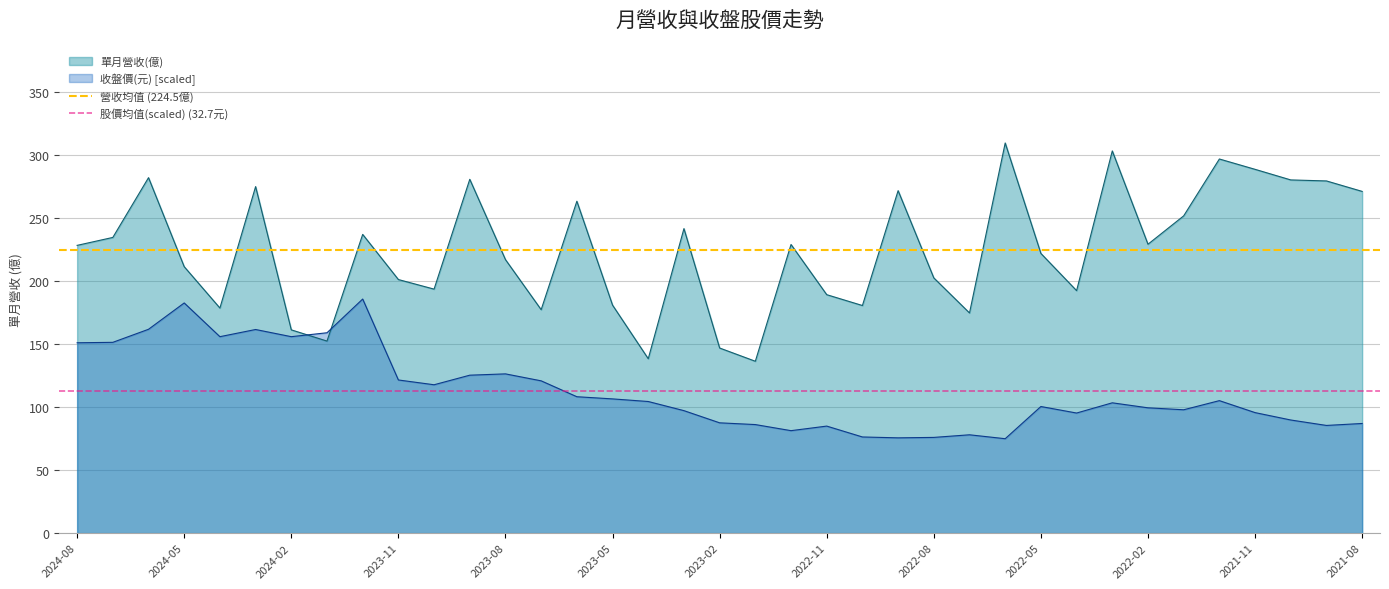

What is the lowest value of the 收盤價(元) [scaled] series?

74.9